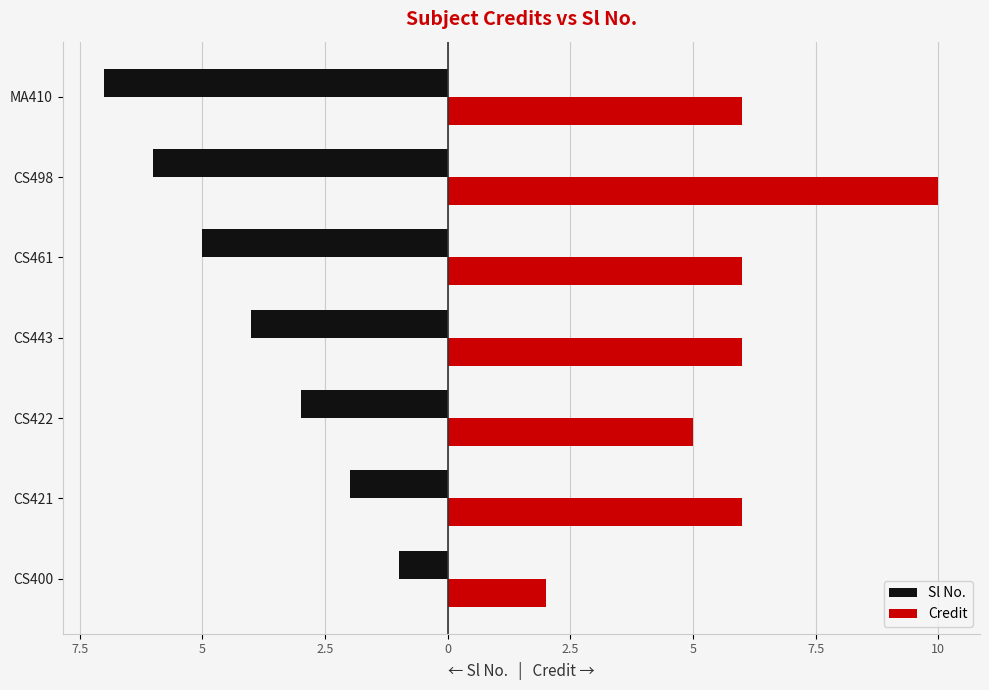

What is the average value of the Sl No. series?

-4